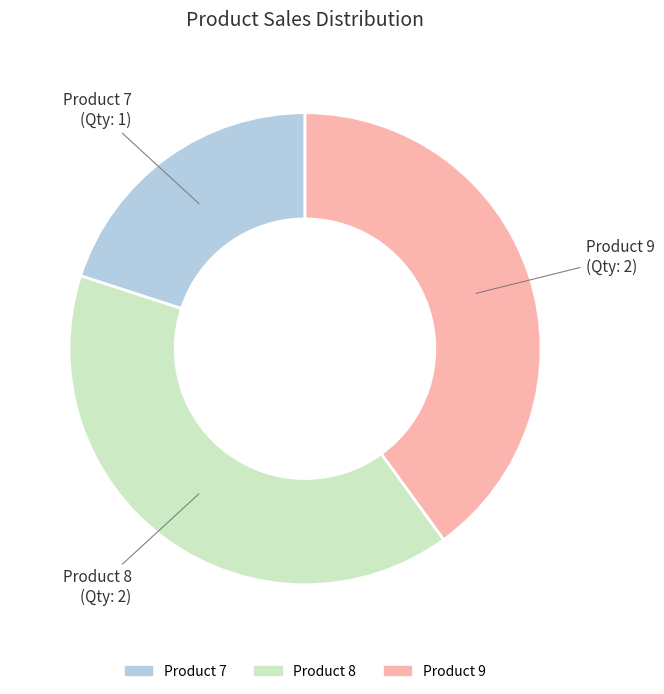

Does any single category account for the majority?

No